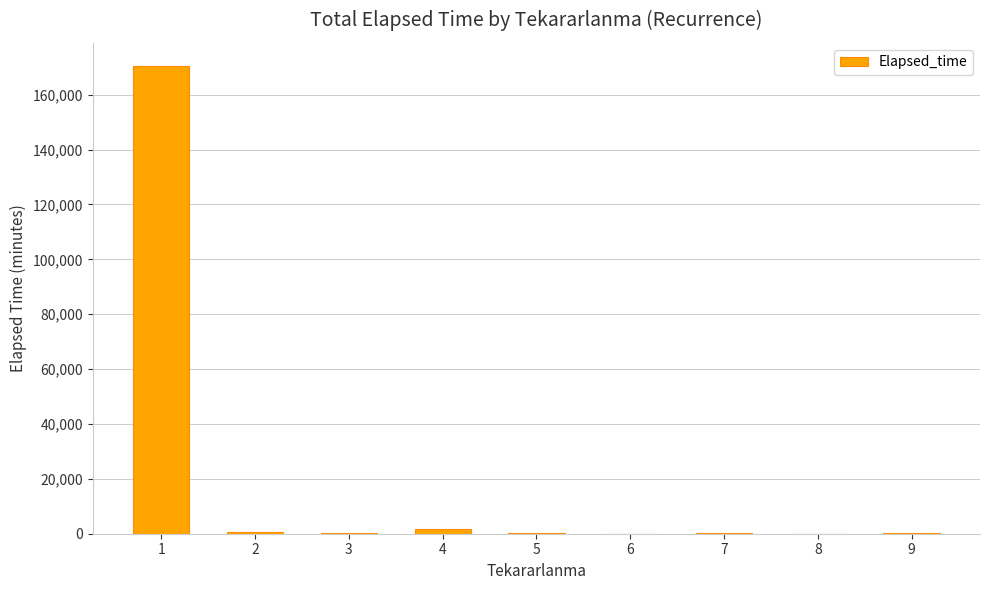

The chart shows a value of 170367 at 1. True or false?

True